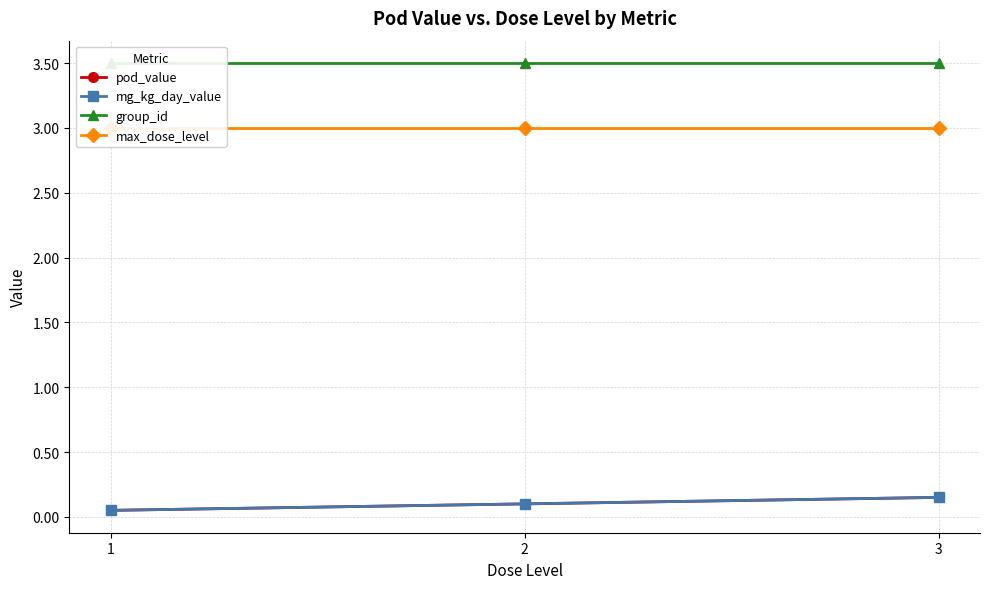

Reading right to left, extract all data points from this chart.

pod_value: 3=0.2	2=0.1	1=0.1
mg_kg_day_value: 3=0.2	2=0.1	1=0.1
group_id: 3=3.5	2=3.5	1=3.5
max_dose_level: 3=3.0	2=3.0	1=3.0